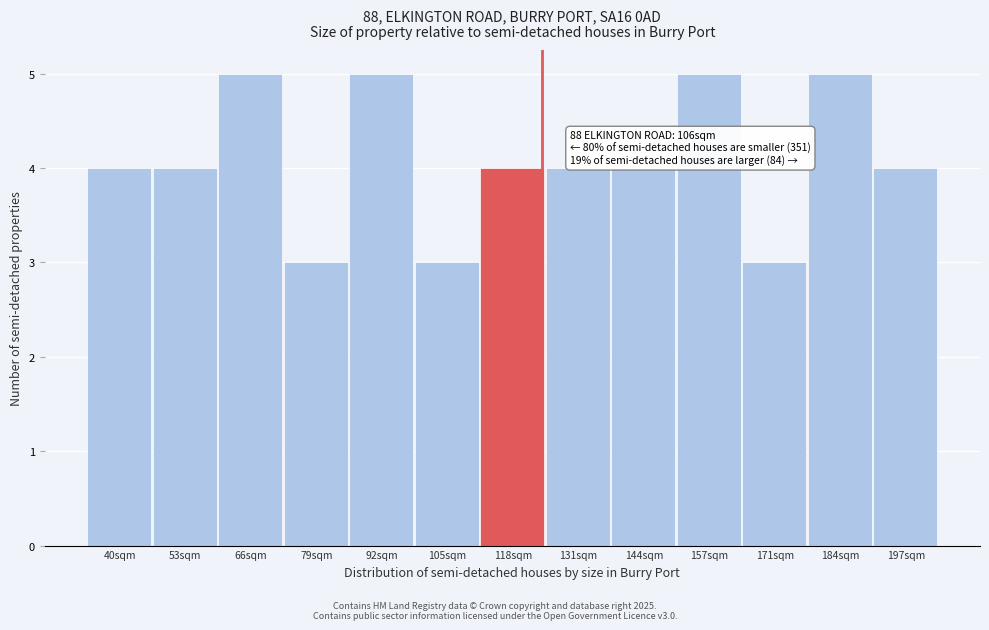

Reading left to right, transcribe all the data shown in this chart.

40sqm=4	53sqm=4	66sqm=5	79sqm=3	92sqm=5	105sqm=3	118sqm=4	131sqm=4	144sqm=4	157sqm=5	171sqm=3	184sqm=5	197sqm=4